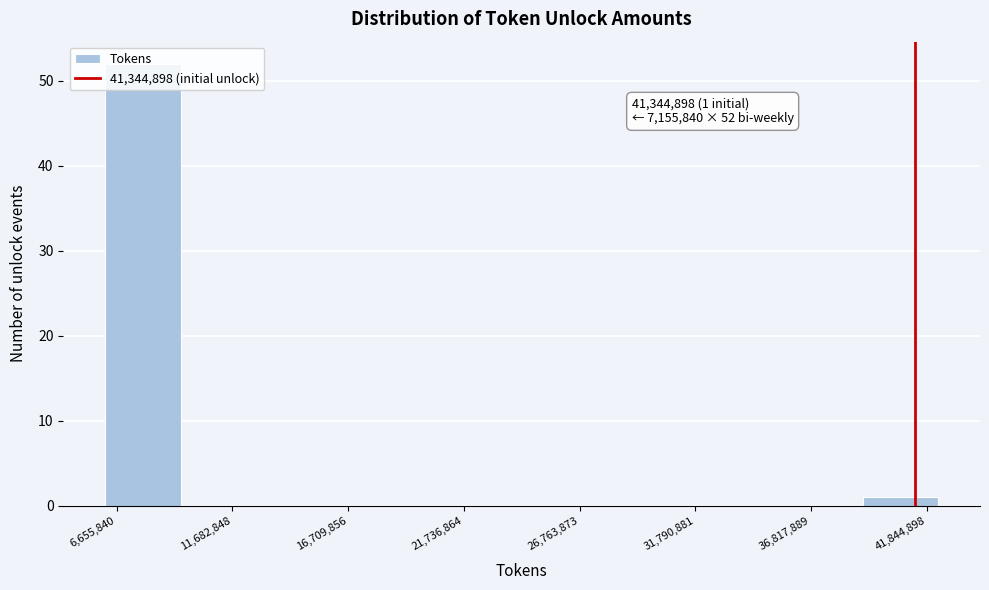

Read against the x-axis, roughly where is the centre of the tallest bar?

8000000